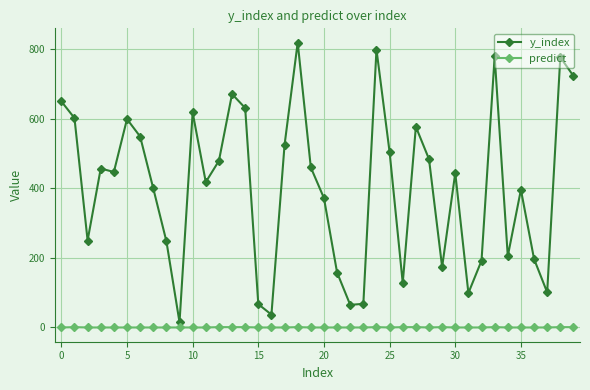

Count the number of categories in the chart.

40